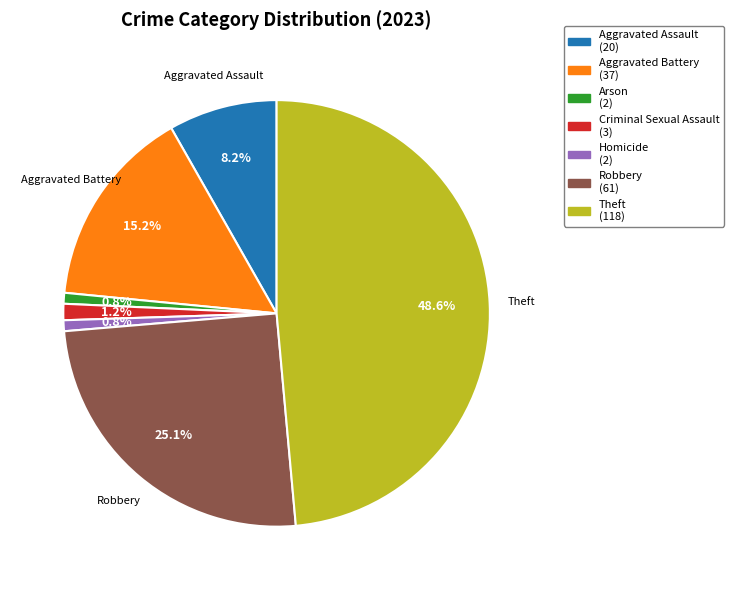

Does any single category account for the majority?

No